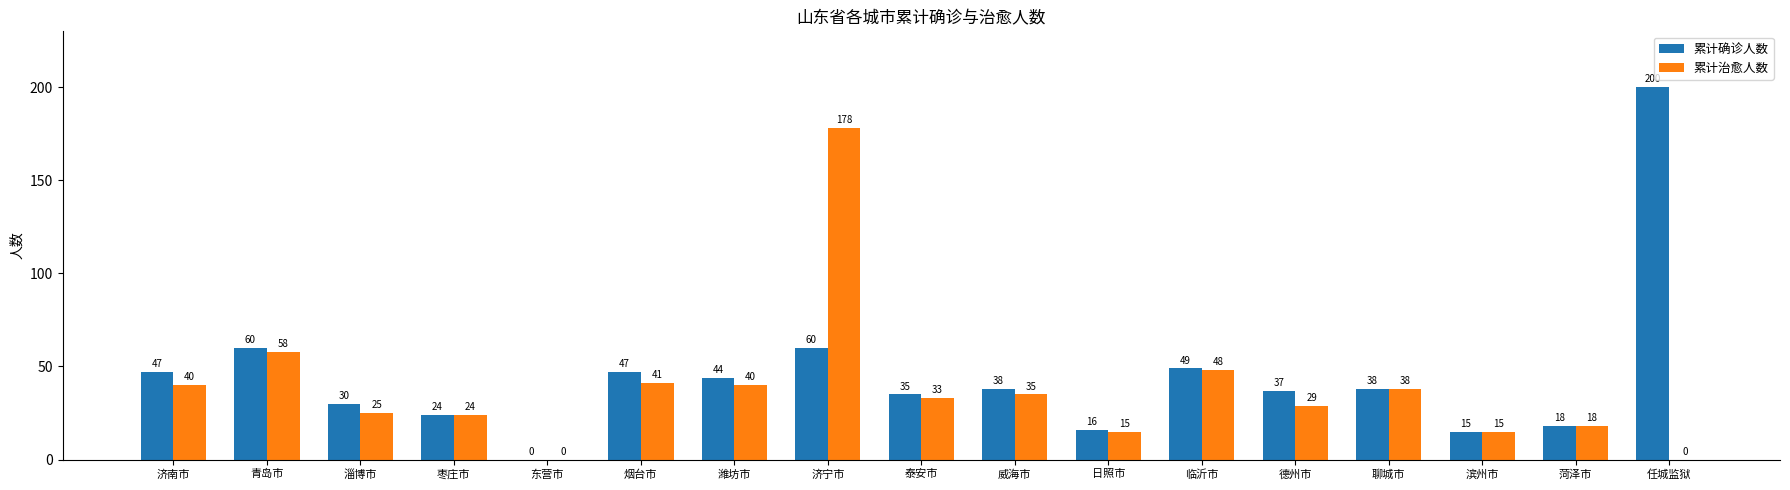

Is it true that 累计确诊人数 equals 53 at 威海市?

False